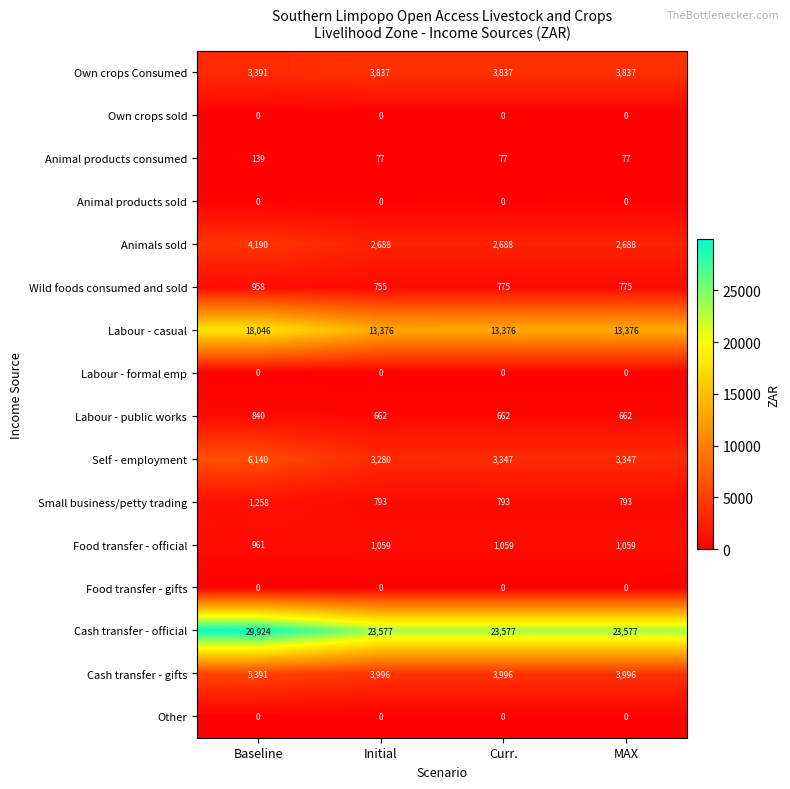

What is the average value of the Cash transfer - gifts series?

4345